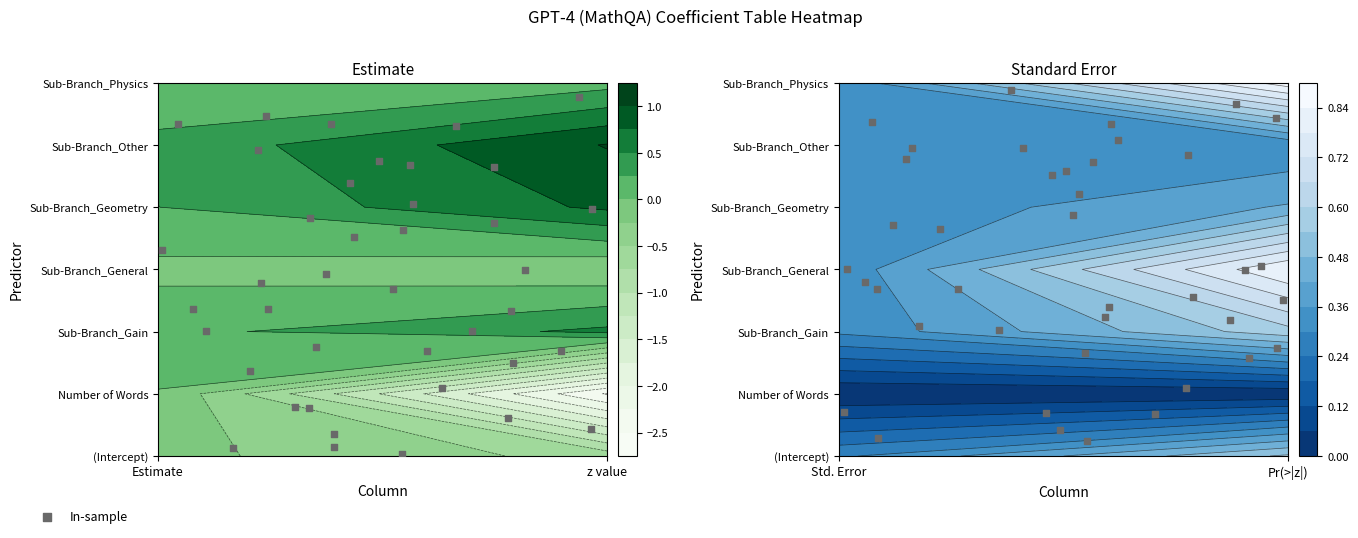

What is the maximum value shown in the chart?

5.9